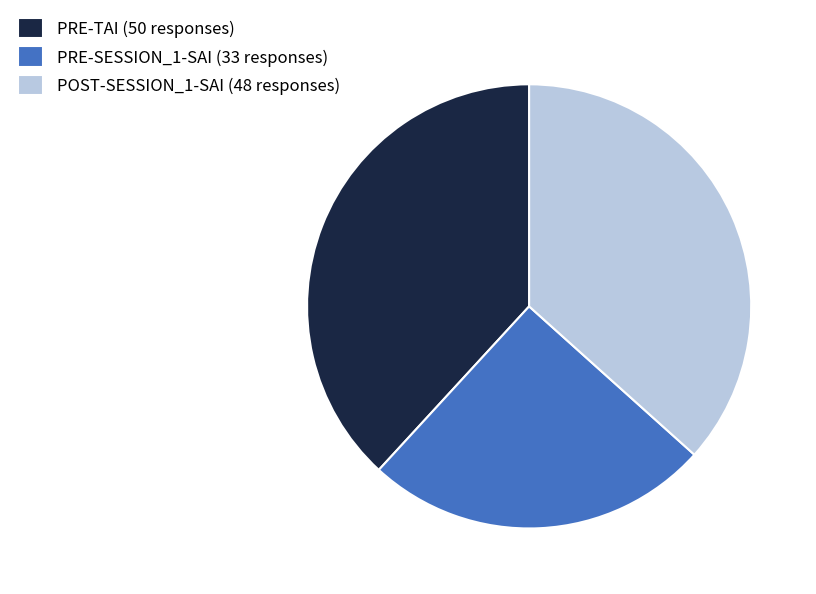

Count the number of slices in the pie.

3